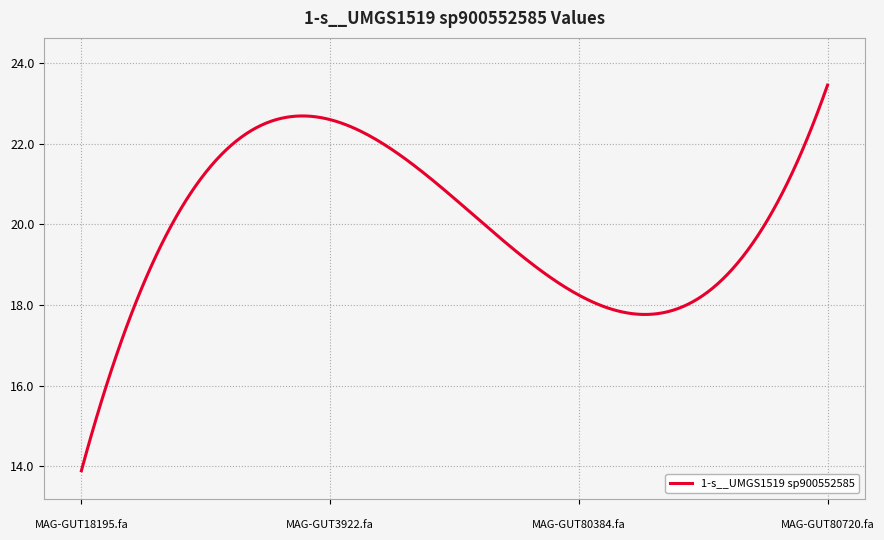

What is the greatest value displayed?

23.5